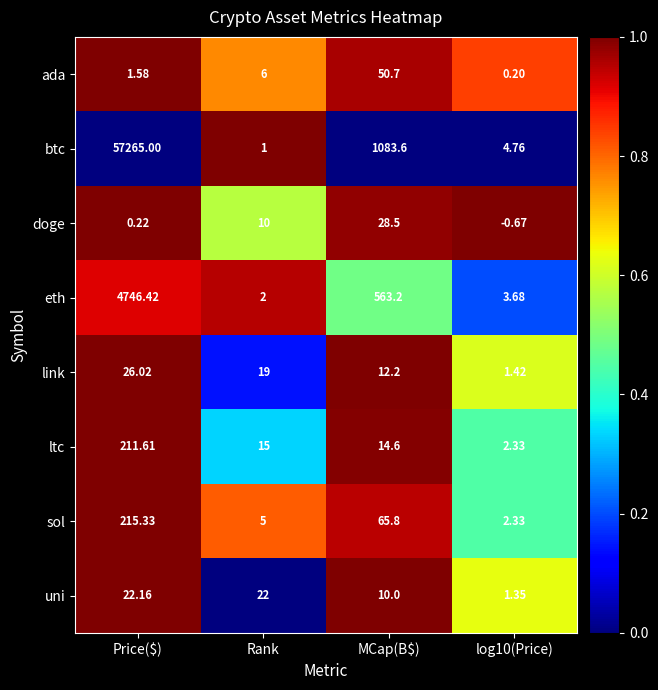

Rank the series by their maximum value, from lowest to highest.

uni, link, doge, ada, ltc, sol, eth, btc